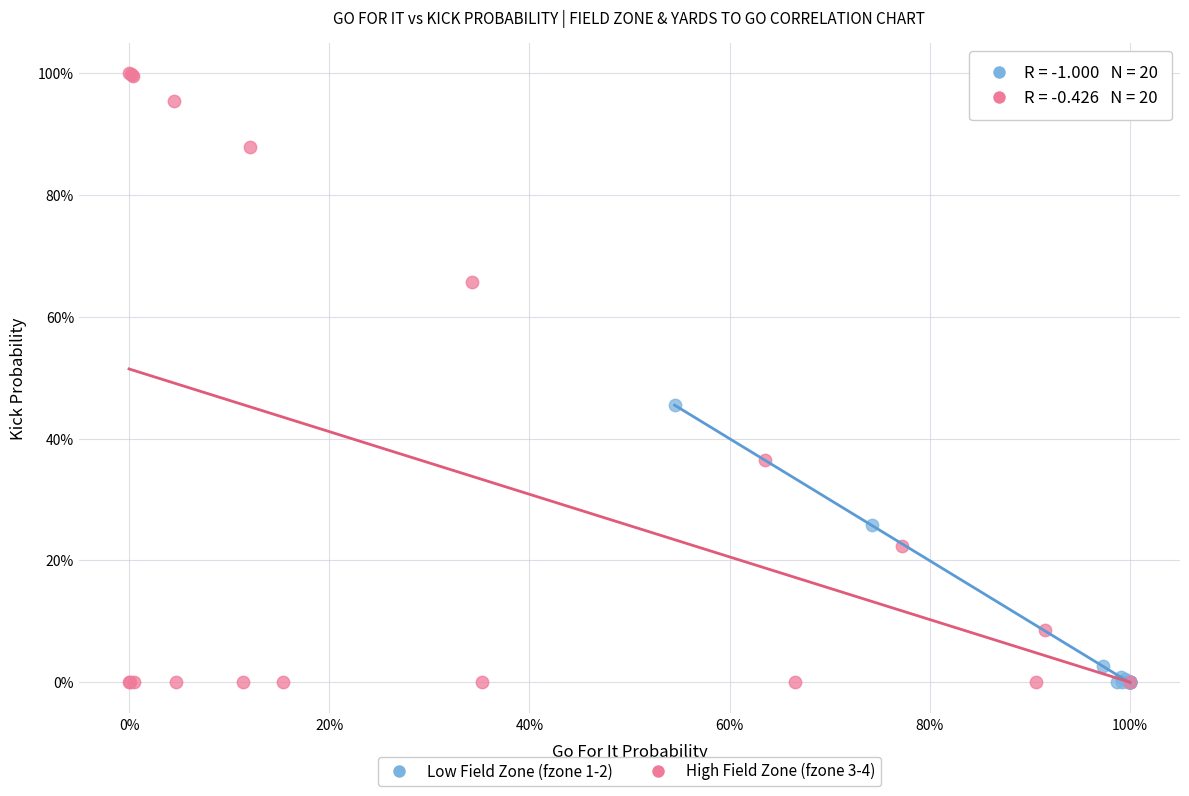

What are all the series names shown in the legend?

Low Field Zone (fzone 1-2), High Field Zone (fzone 3-4)